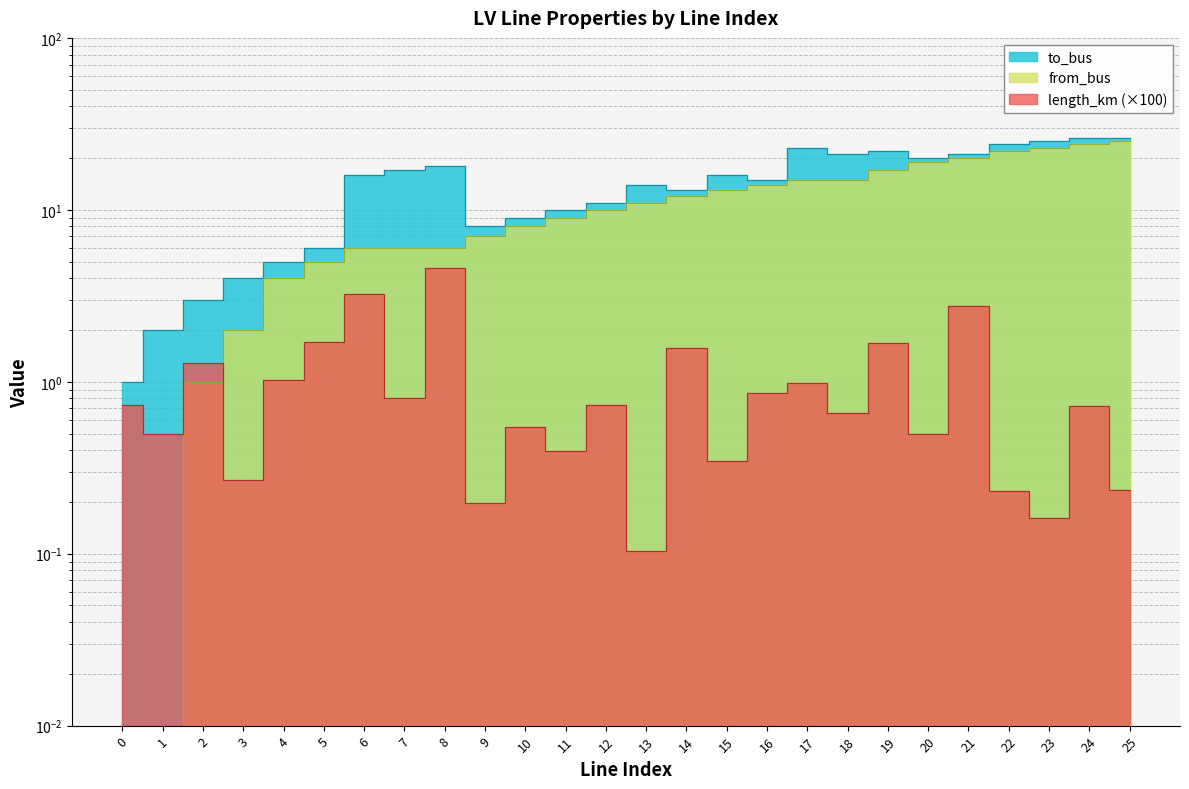

What are all the series names shown in the legend?

length_km, from_bus, to_bus